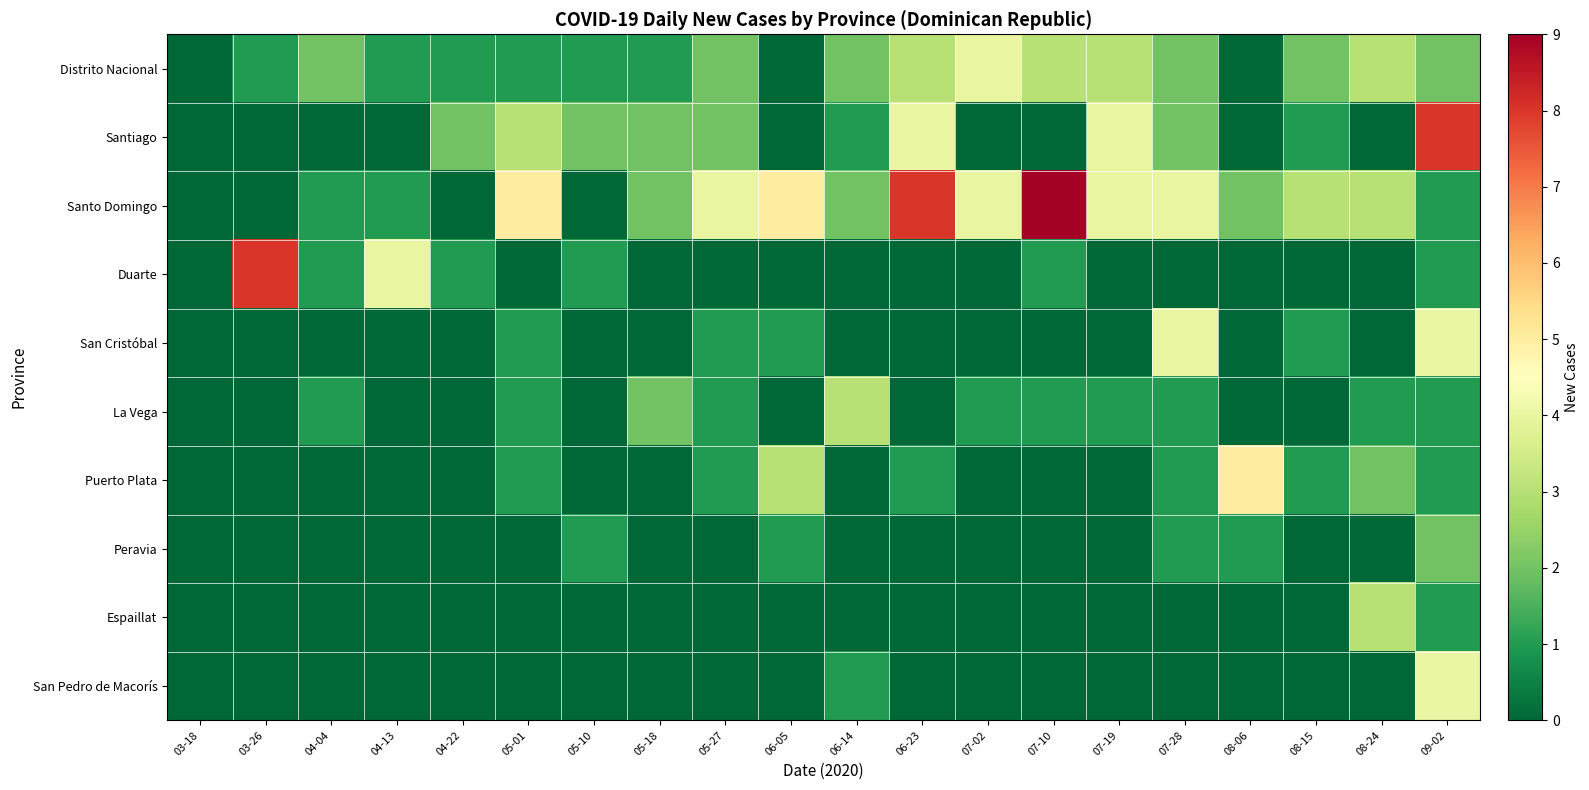

At 05-10, list the series in order from largest to smallest.

Santiago, Distrito Nacional, Duarte, Peravia, Santo Domingo, San Cristóbal, La Vega, Puerto Plata, Espaillat, San Pedro de Macorís